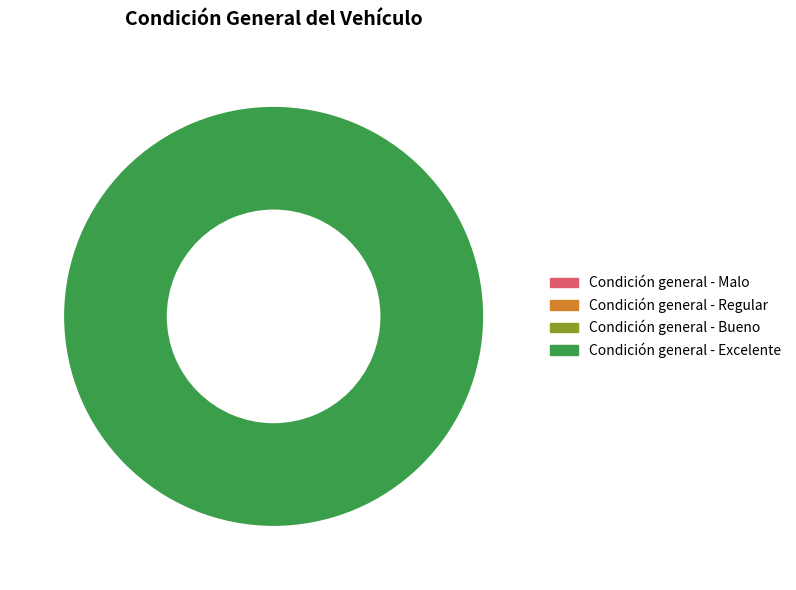

Does any single category account for the majority?

Yes